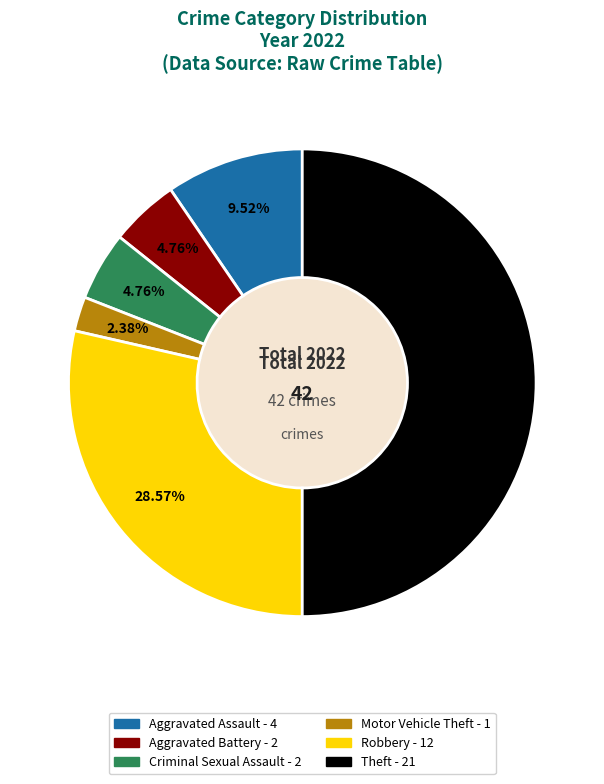

How many slices are in this pie chart?

6